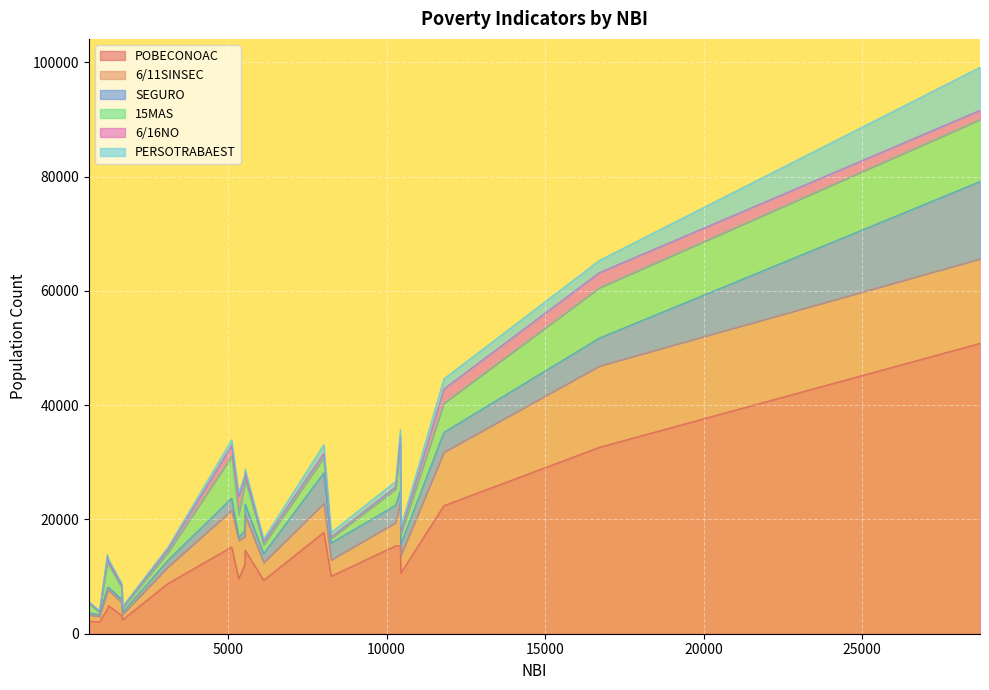

What is the difference between the second highest and minimum values in the 6/16NO series?

2552